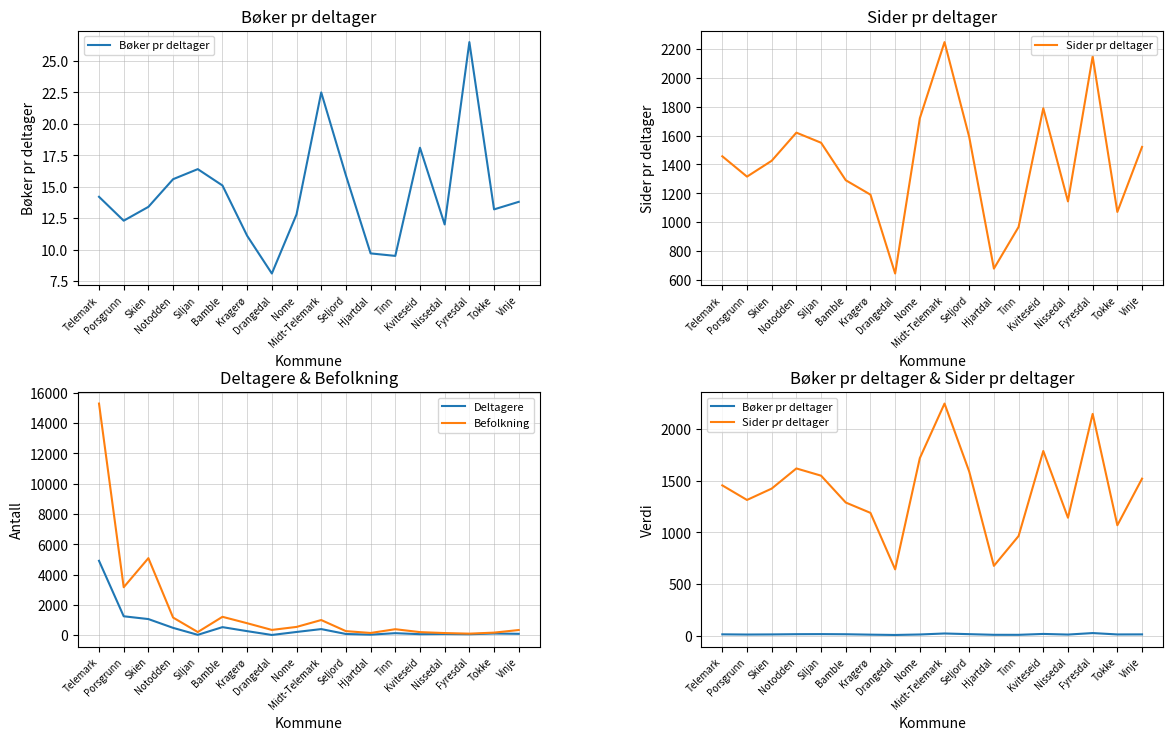

What is the minimum value shown in the chart?

8.1